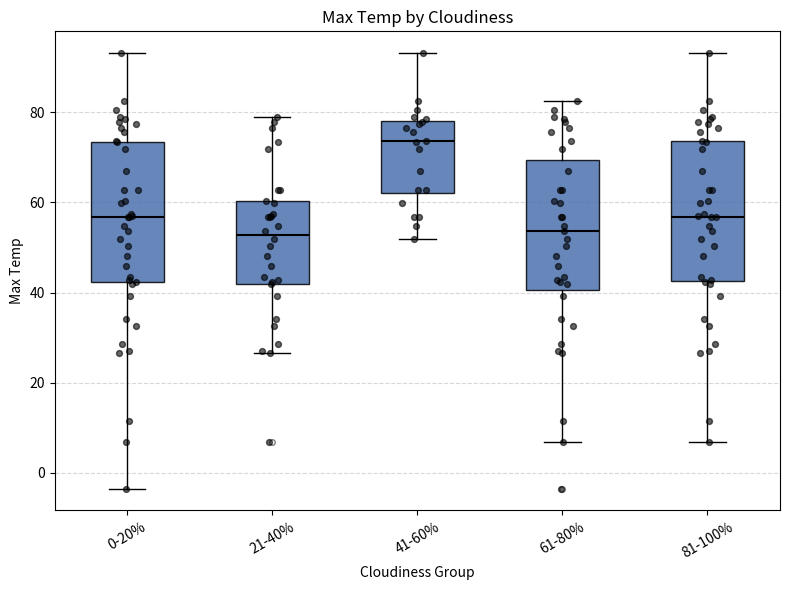

Reading left to right, transcribe this box plot: for each box, give where its median line is, the range the box spans, and where its two whiskers end, as read against the y-axis. The values are not printed on the chart, so give them approximately, as read against the axis.

0-20%: median 56, box 42 to 74, whiskers -4 to 94
21-40%: median 52, box 42 to 60, whiskers 26 to 78
41-60%: median 74, box 62 to 78, whiskers 52 to 94
61-80%: median 54, box 40 to 70, whiskers 6 to 82
81-100%: median 56, box 42 to 74, whiskers 6 to 94